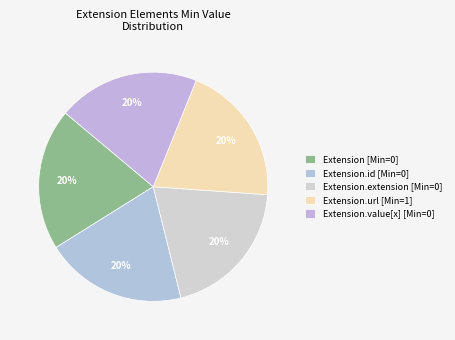

Rank the categories by value from highest to lowest.

Extension.url, Extension, Extension.id, Extension.extension, Extension.value[x]